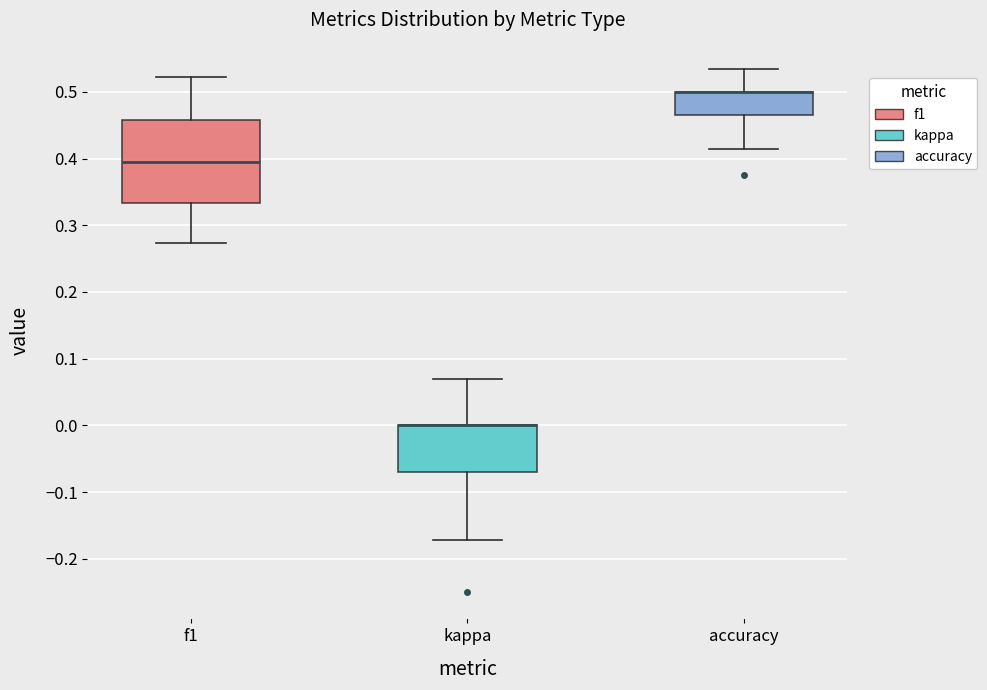

Where does the lower whisker of the box for f1 end on the y-axis? The values are not printed on the chart, so give them approximately, as read against the axis.

0.27